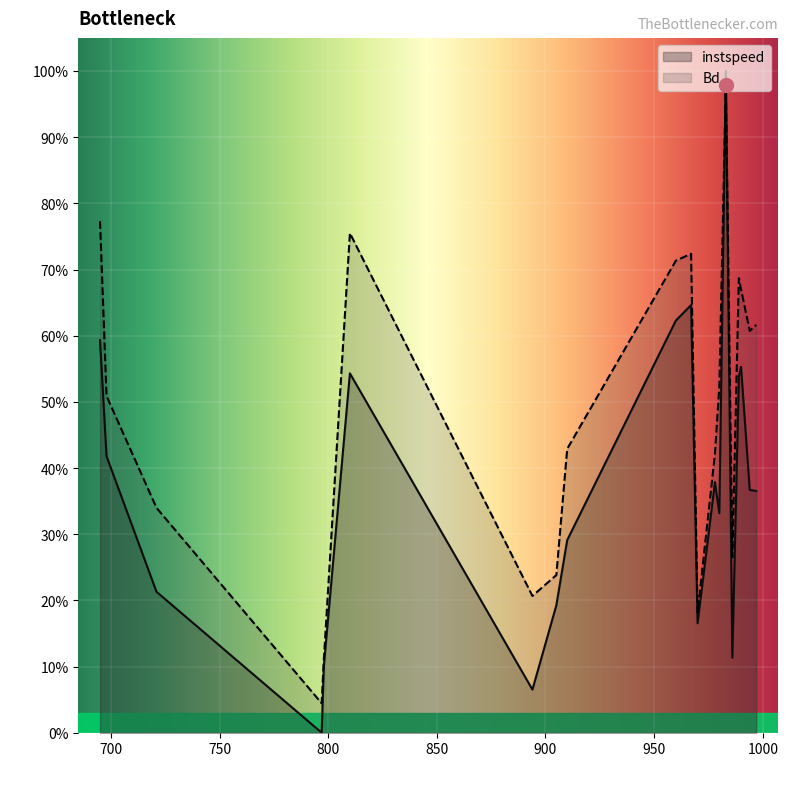

Reading left to right, extract all data points from this chart.

instspeed: 695=0.6	698=0.4	721=0.2	797=0.0	798=0.1	810=0.5	894=0.1	905=0.2	910=0.3	960=0.6	967=0.6	970=0.2	978=0.4	980=0.3	983=1.0	986=0.1	989=0.5	990=0.6	994=0.4	997=0.4
Bd: 695=0.8	698=0.5	721=0.3	797=0.0	798=0.1	810=0.8	894=0.2	905=0.2	910=0.4	960=0.7	967=0.7	970=0.2	978=0.4	980=0.5	983=1.0	986=0.3	989=0.7	990=0.7	994=0.6	997=0.6